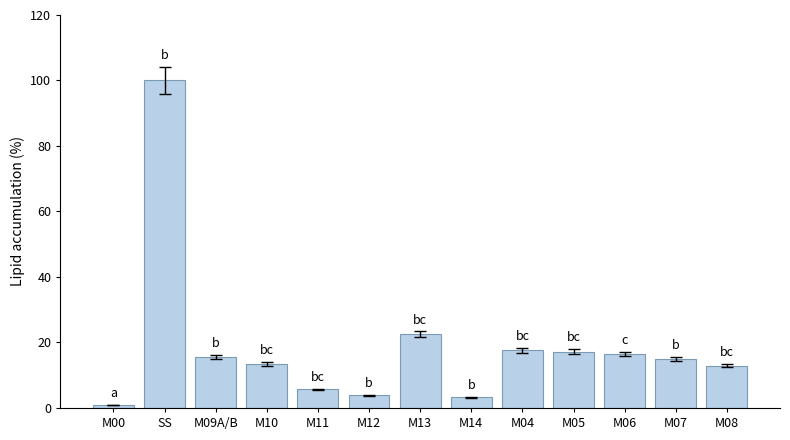

What is the label of the 5th bar from the left?

M11